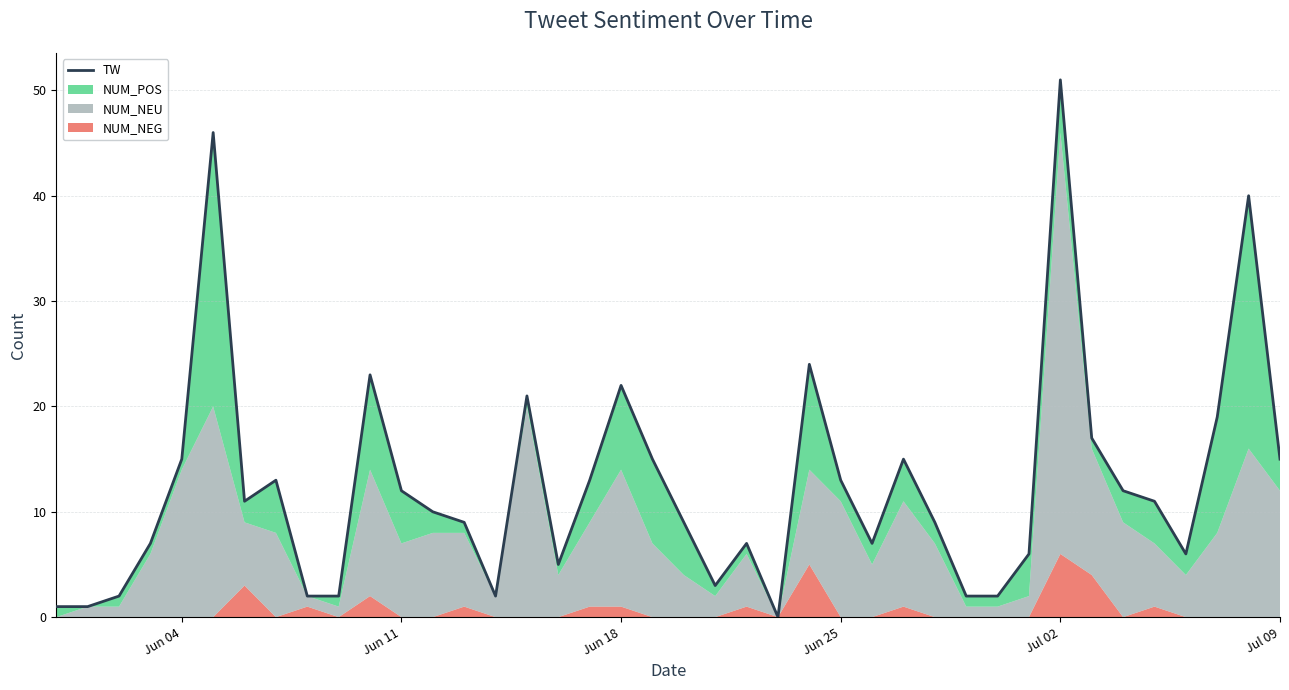

Does the chart display data point markers on the line(s)?

No